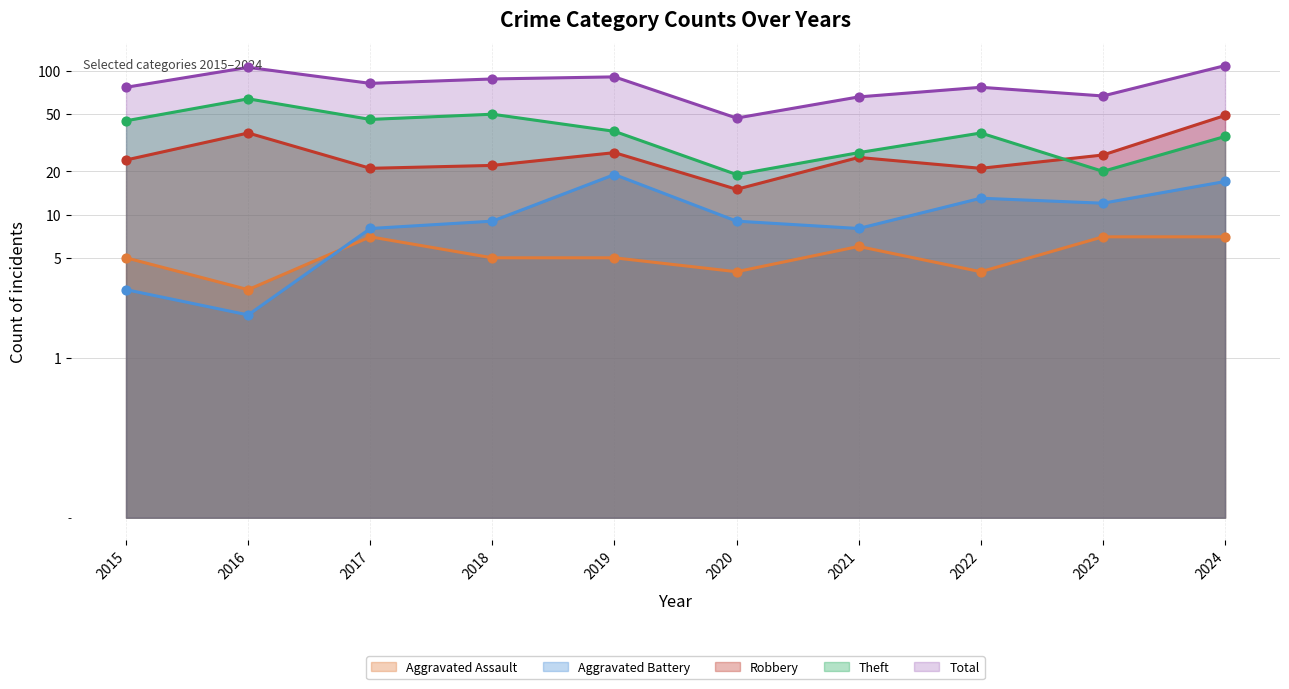

What is the total value across all series at 2022?

152